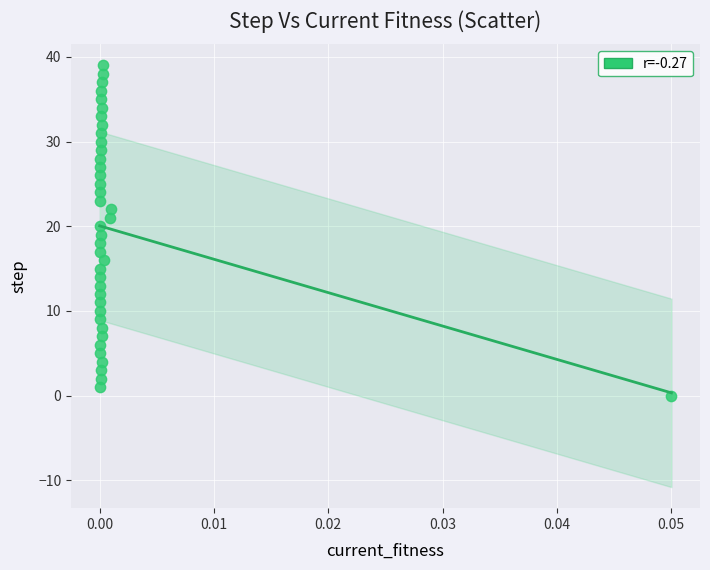

What is the range of Y values (max minus min)?

39